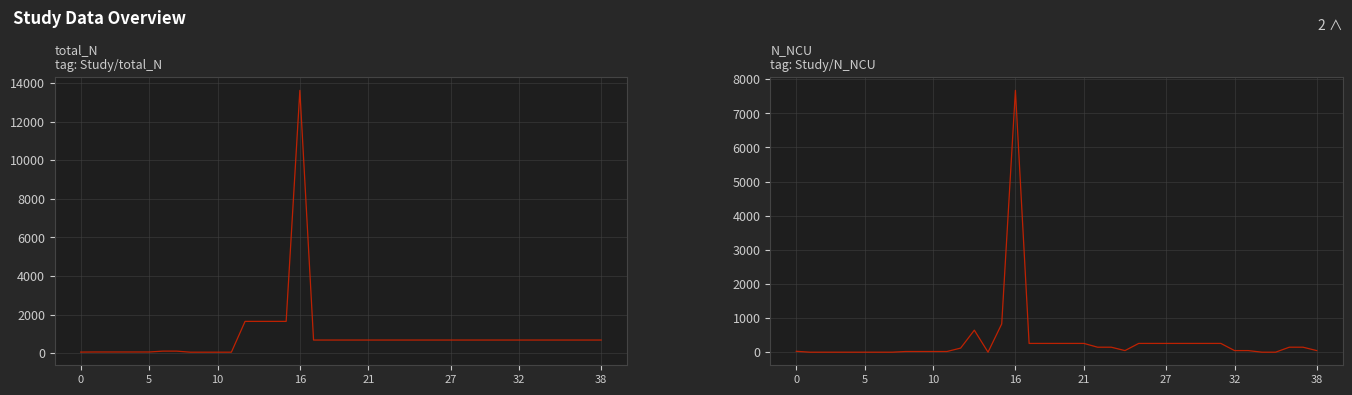

List the series in order of their peak value, lowest first.

N_NCU, total_N